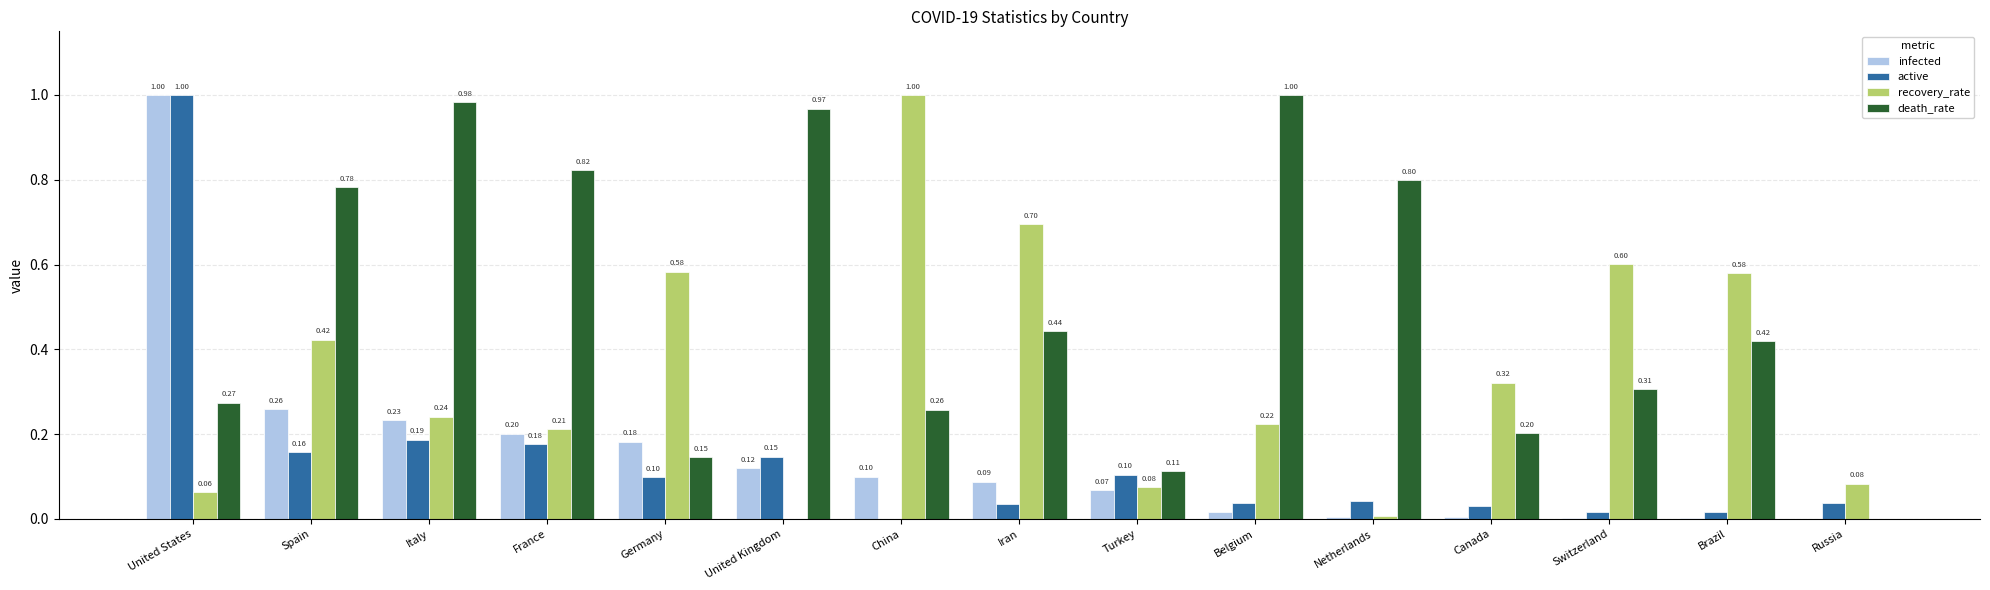

At which label is active closest to 0?

China